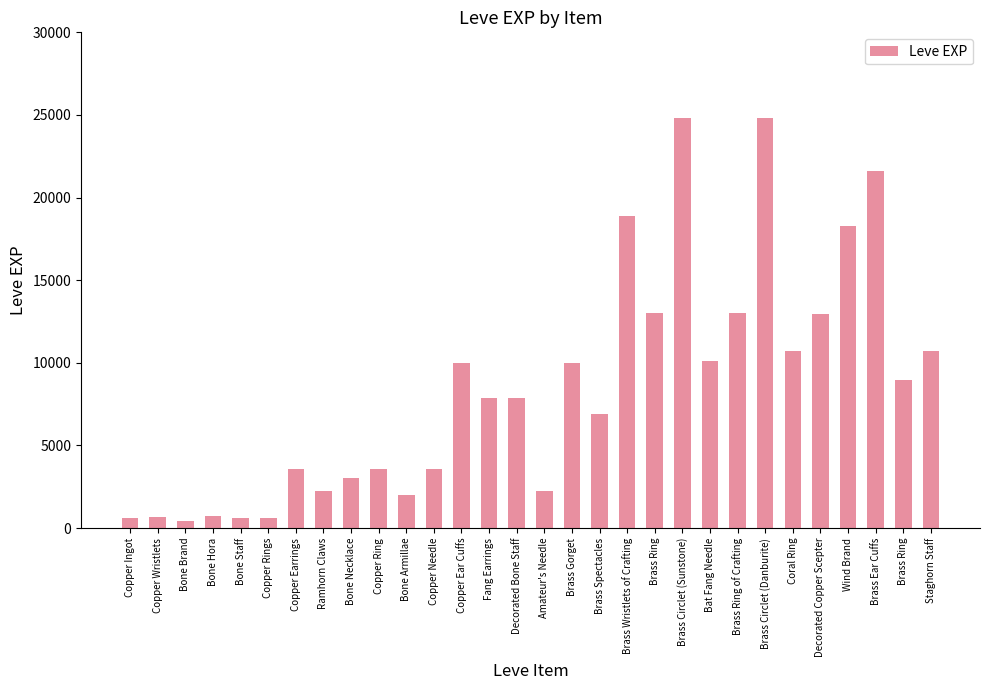

Does the chart contain any negative values?

No